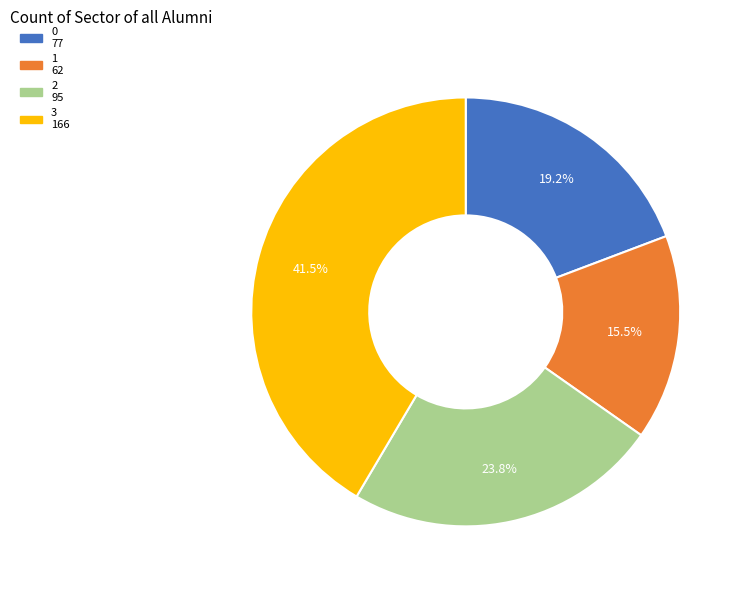

What percentage is the 0 slice, to the nearest percent?

19%